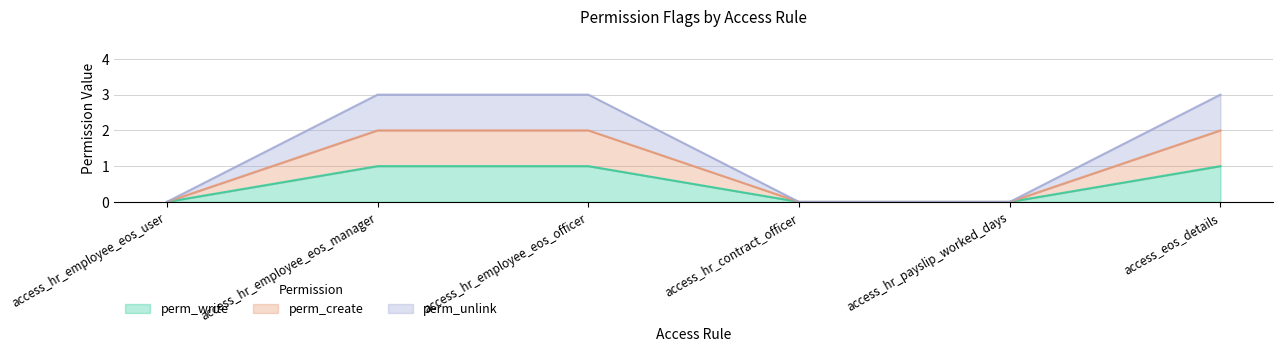

At which category does the chart reach its minimum across all series?

access_hr_employee_eos_user